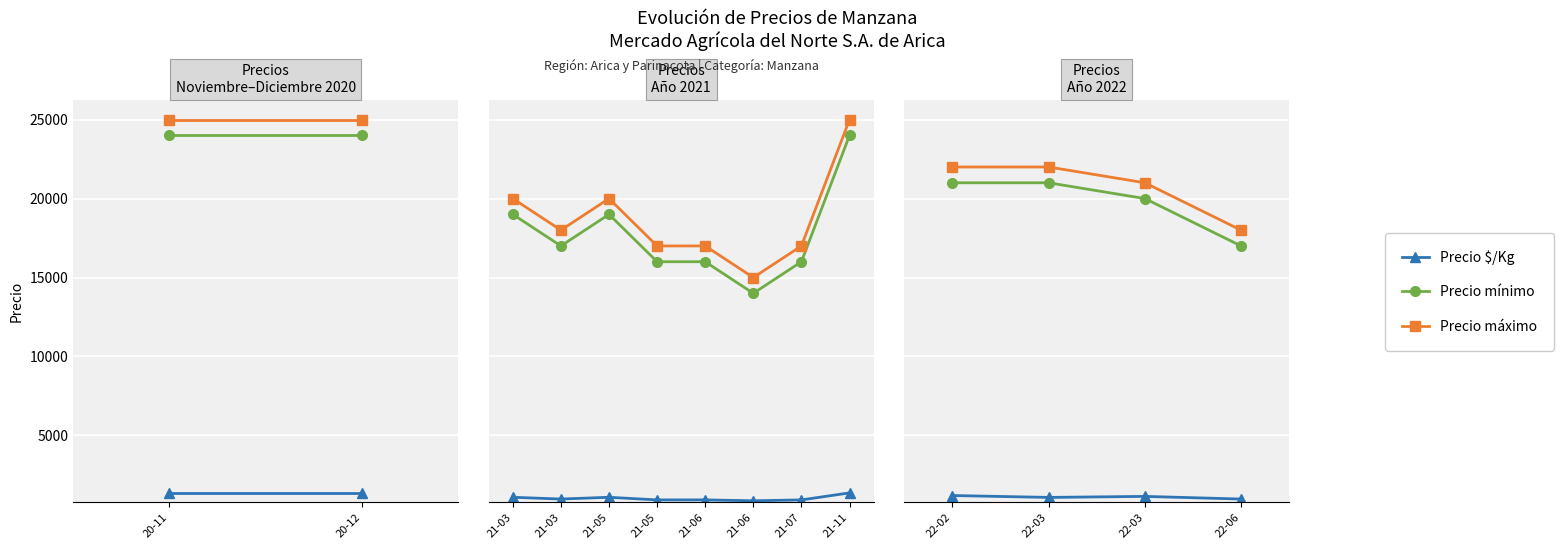

At which category does Precio $/Kg reach its first local peak?

22-03